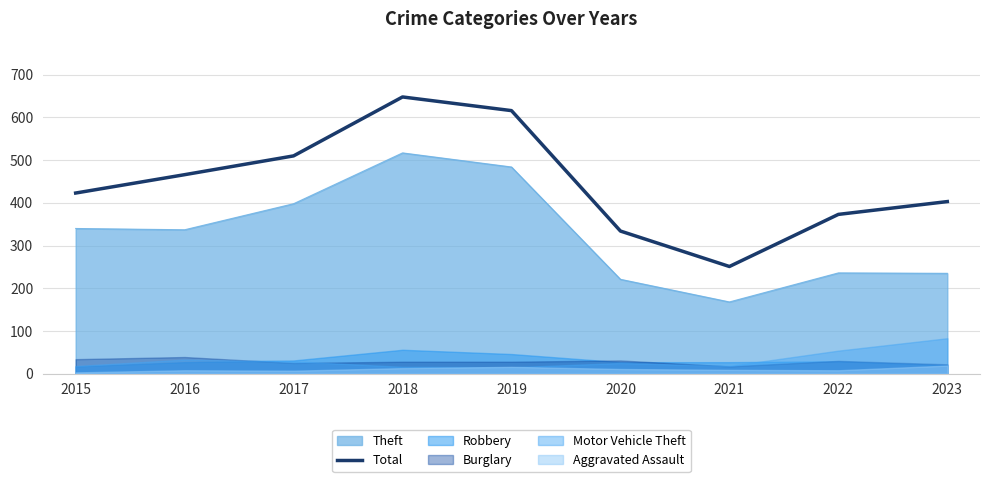

Between 2023 and 2015, which is larger?

2015